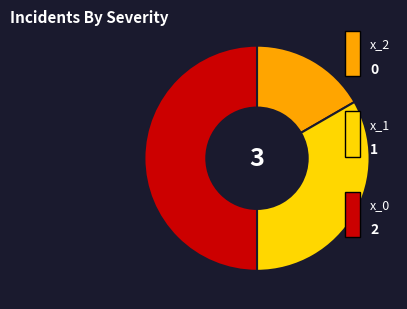

How many slices are in this pie chart?

3